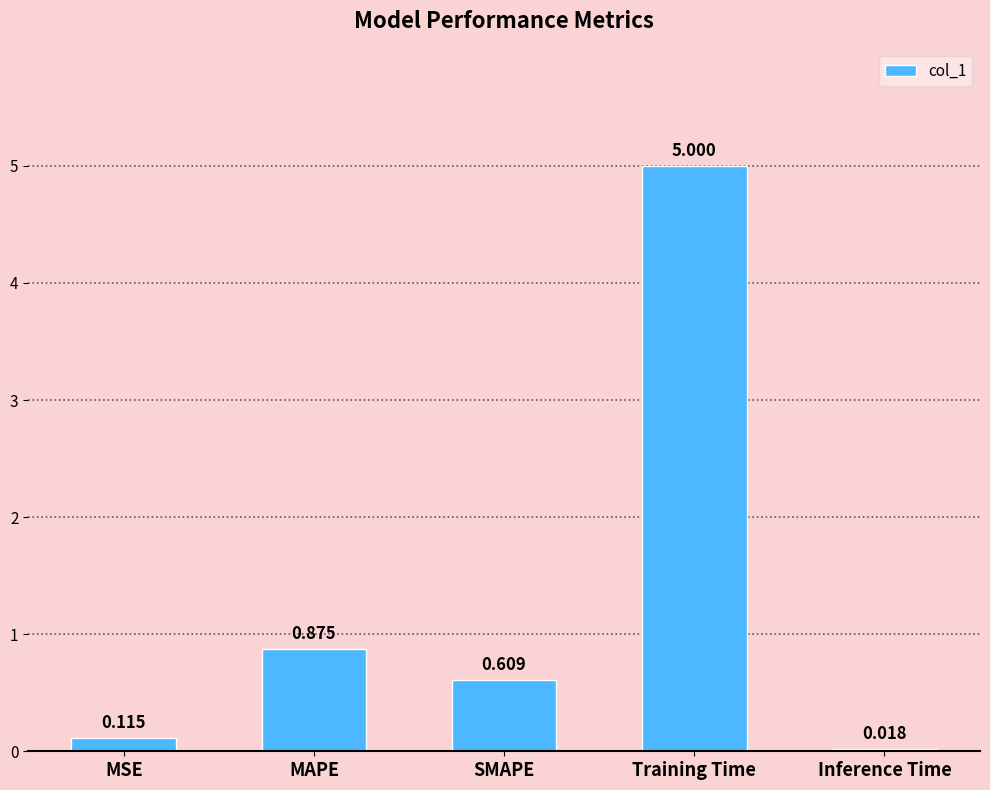

Does the chart contain any negative values?

No